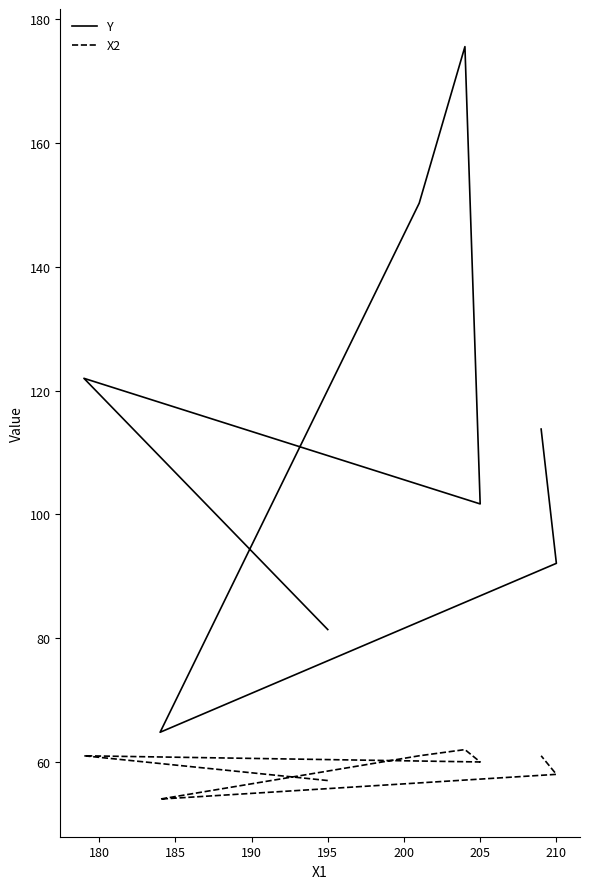

Which series has the largest range (max minus min)?

Y